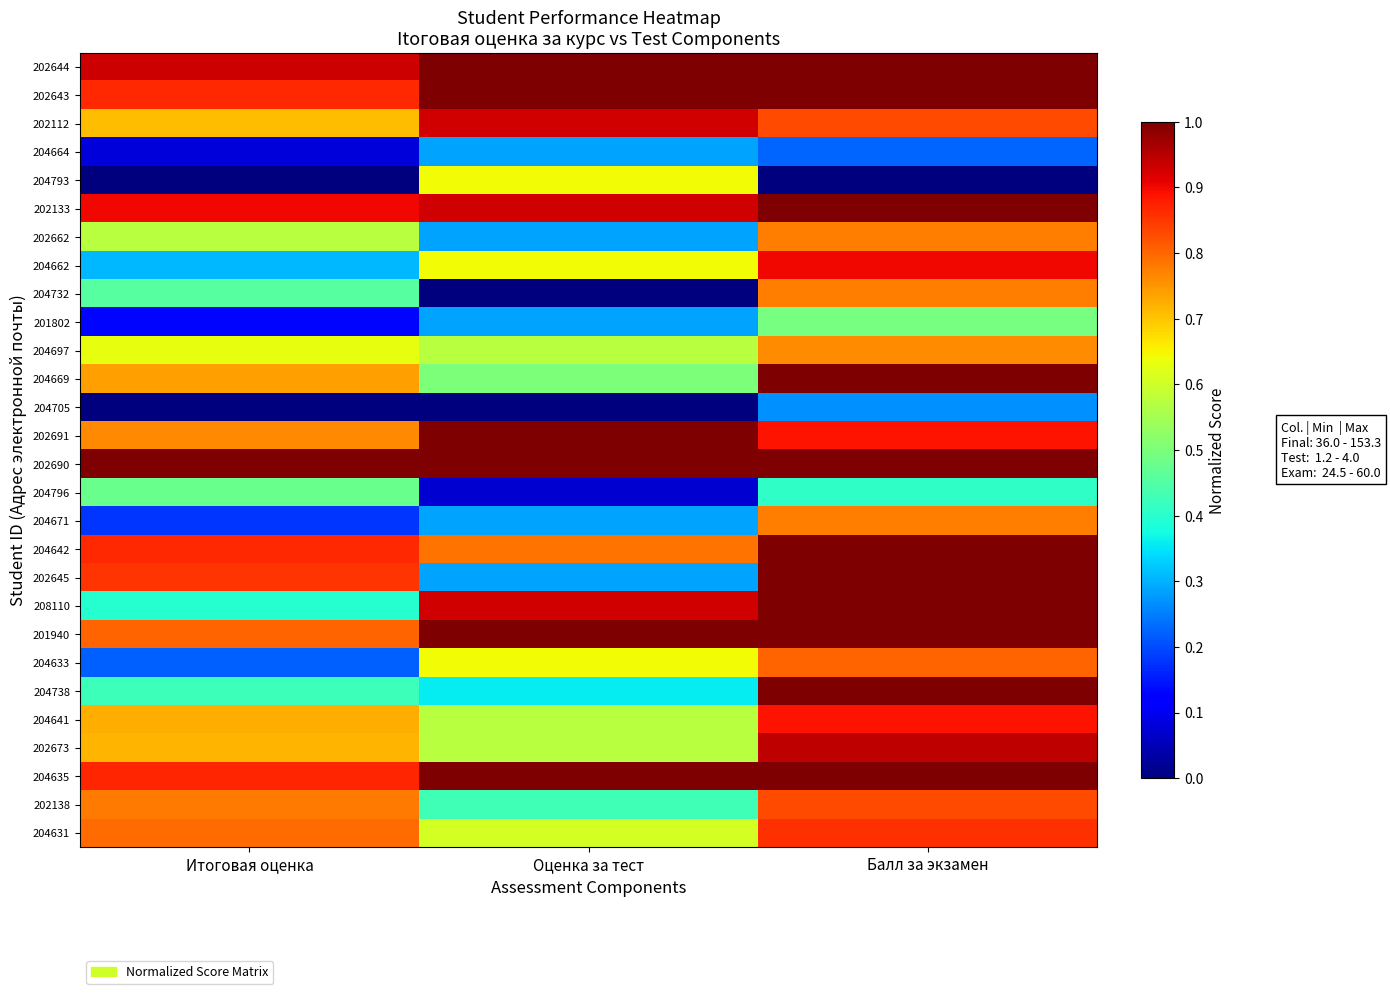

Reading left to right, list all the values displayed in this chart.

202644: Итоговая оценка=0.9	Оценка за тест=1.0	Балл за экзамен=1.0
202643: Итоговая оценка=0.9	Оценка за тест=1.0	Балл за экзамен=1.0
202112: Итоговая оценка=0.7	Оценка за тест=0.9	Балл за экзамен=0.8
204664: Итоговая оценка=0.1	Оценка за тест=0.3	Балл за экзамен=0.2
204793: Итоговая оценка=0.0	Оценка за тест=0.6	Балл за экзамен=0.0
202133: Итоговая оценка=0.9	Оценка за тест=0.9	Балл за экзамен=1.0
202662: Итоговая оценка=0.6	Оценка за тест=0.3	Балл за экзамен=0.8
204662: Итоговая оценка=0.3	Оценка за тест=0.6	Балл за экзамен=0.9
204732: Итоговая оценка=0.5	Оценка за тест=0.0	Балл за экзамен=0.8
201802: Итоговая оценка=0.1	Оценка за тест=0.3	Балл за экзамен=0.5
204697: Итоговая оценка=0.6	Оценка за тест=0.6	Балл за экзамен=0.8
204669: Итоговая оценка=0.7	Оценка за тест=0.5	Балл за экзамен=1.0
204705: Итоговая оценка=0.0	Оценка за тест=0.0	Балл за экзамен=0.3
202691: Итоговая оценка=0.8	Оценка за тест=1.0	Балл за экзамен=0.9
202690: Итоговая оценка=1.0	Оценка за тест=1.0	Балл за экзамен=1.0
204796: Итоговая оценка=0.5	Оценка за тест=0.1	Балл за экзамен=0.4
204671: Итоговая оценка=0.2	Оценка за тест=0.3	Балл за экзамен=0.8
204642: Итоговая оценка=0.9	Оценка за тест=0.8	Балл за экзамен=1.0
202645: Итоговая оценка=0.9	Оценка за тест=0.3	Балл за экзамен=1.0
208110: Итоговая оценка=0.4	Оценка за тест=0.9	Балл за экзамен=1.0
201940: Итоговая оценка=0.8	Оценка за тест=1.0	Балл за экзамен=1.0
204633: Итоговая оценка=0.2	Оценка за тест=0.6	Балл за экзамен=0.8
204738: Итоговая оценка=0.4	Оценка за тест=0.4	Балл за экзамен=1.0
204641: Итоговая оценка=0.7	Оценка за тест=0.6	Балл за экзамен=0.9
202673: Итоговая оценка=0.7	Оценка за тест=0.6	Балл за экзамен=0.9
204635: Итоговая оценка=0.9	Оценка за тест=1.0	Балл за экзамен=1.0
202138: Итоговая оценка=0.8	Оценка за тест=0.4	Балл за экзамен=0.8
204631: Итоговая оценка=0.8	Оценка за тест=0.6	Балл за экзамен=0.9